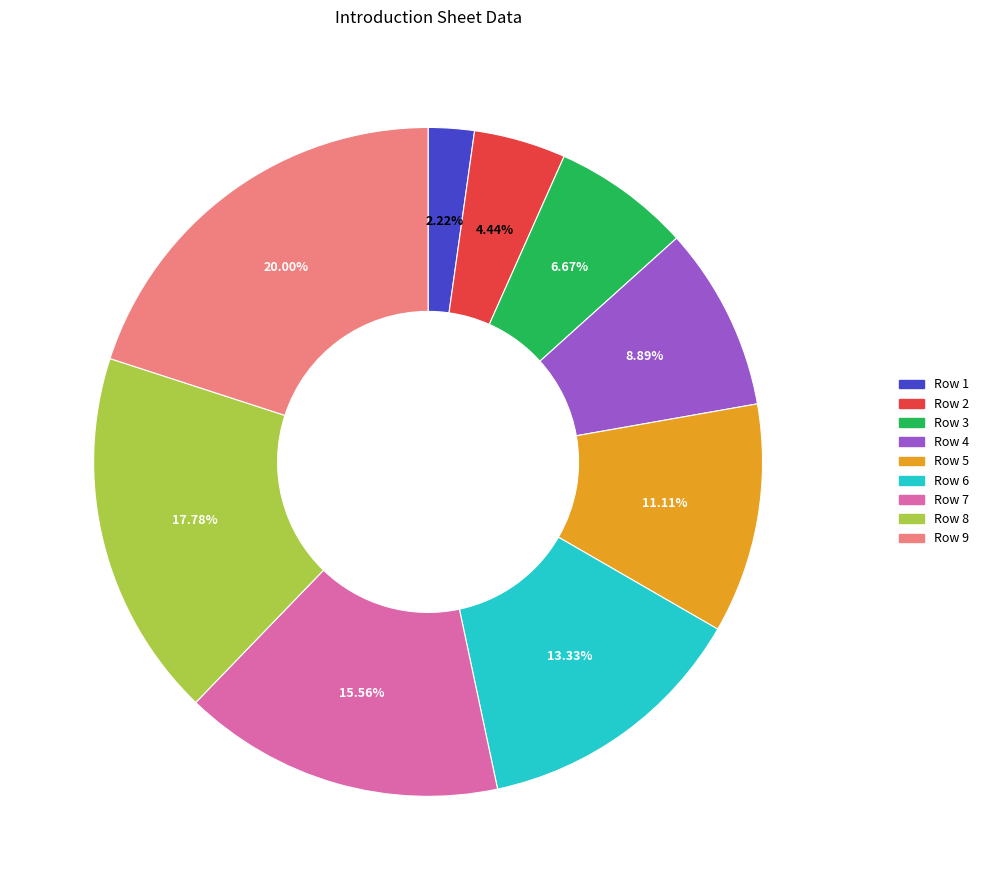

The Row 9 slice represents 20% of the pie. True or false?

True